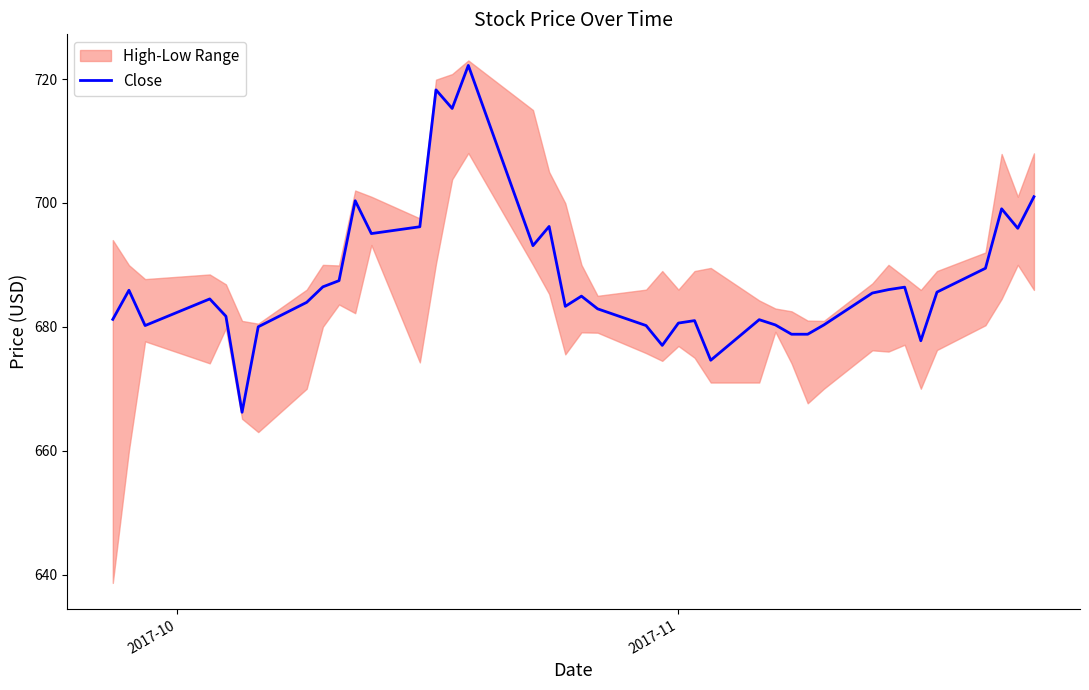

What is the maximum value shown in the chart?

722.2